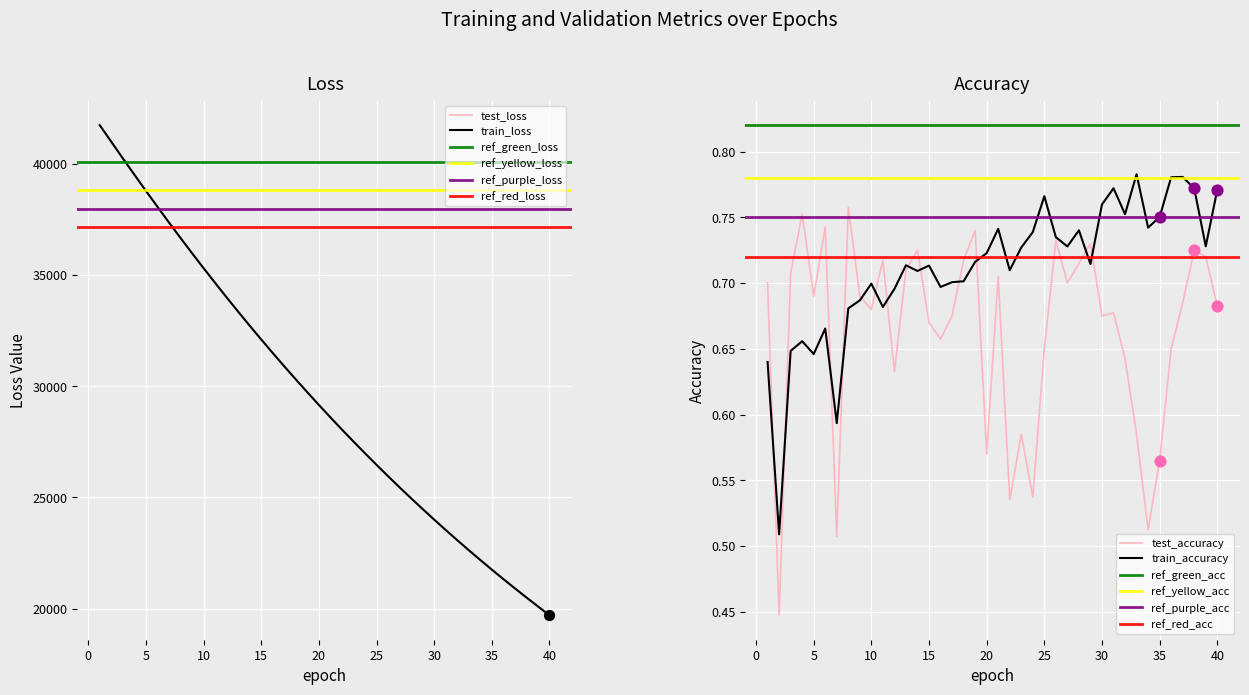

Which series has the largest total across all categories?

test_loss